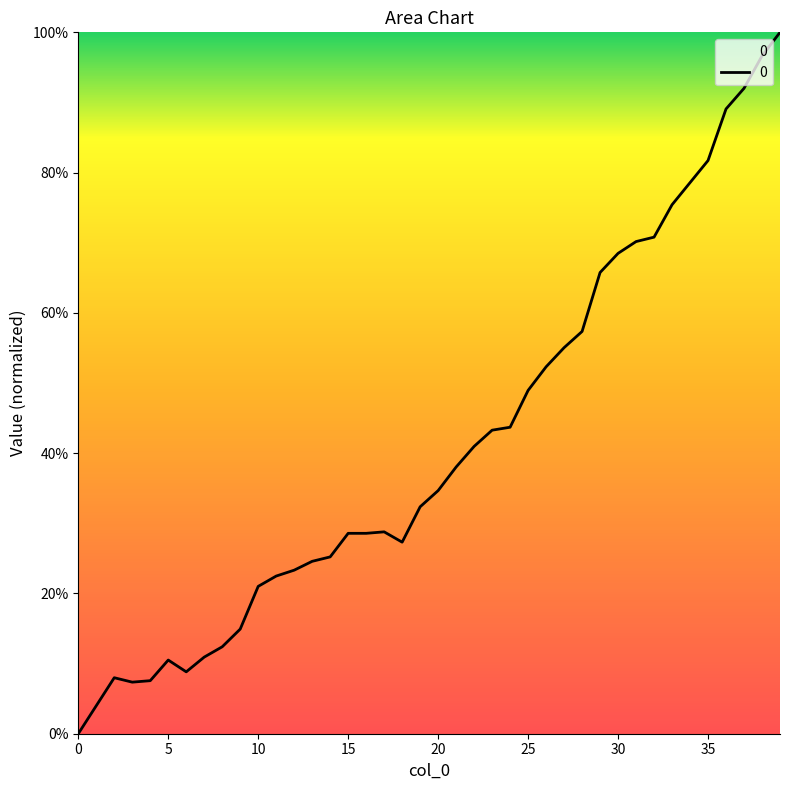

What is the difference between the maximum and minimum values?

100.0